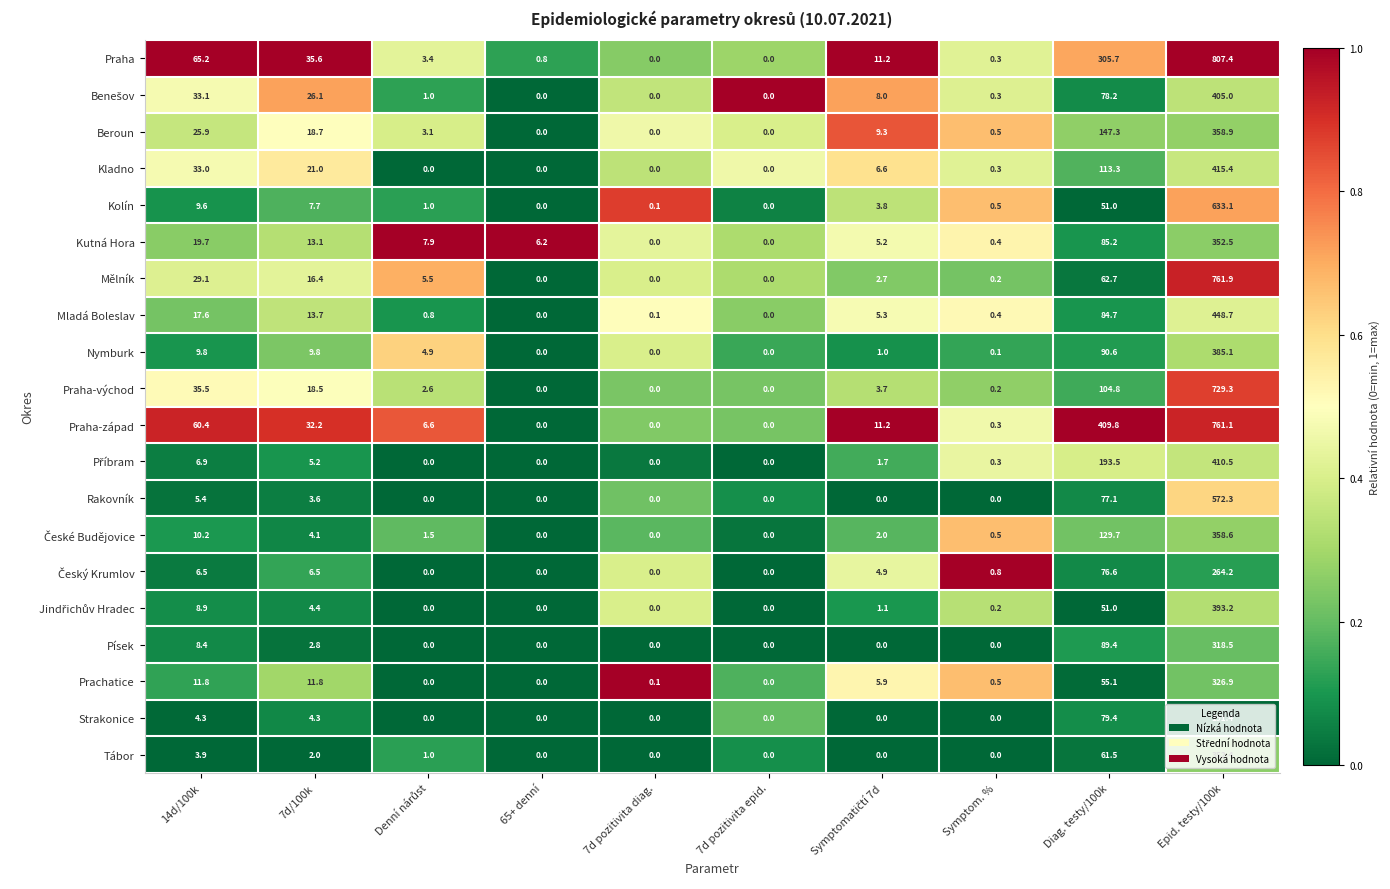

At which category is the sum across all series the highest?

Epid. testy/100k